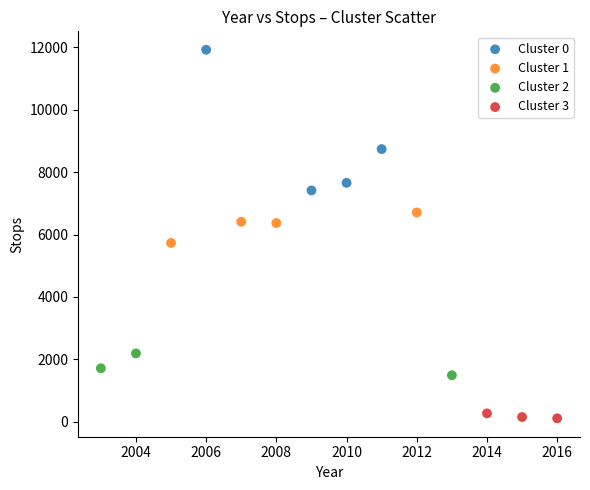

Which series reaches the minimum Y coordinate?

Cluster 3